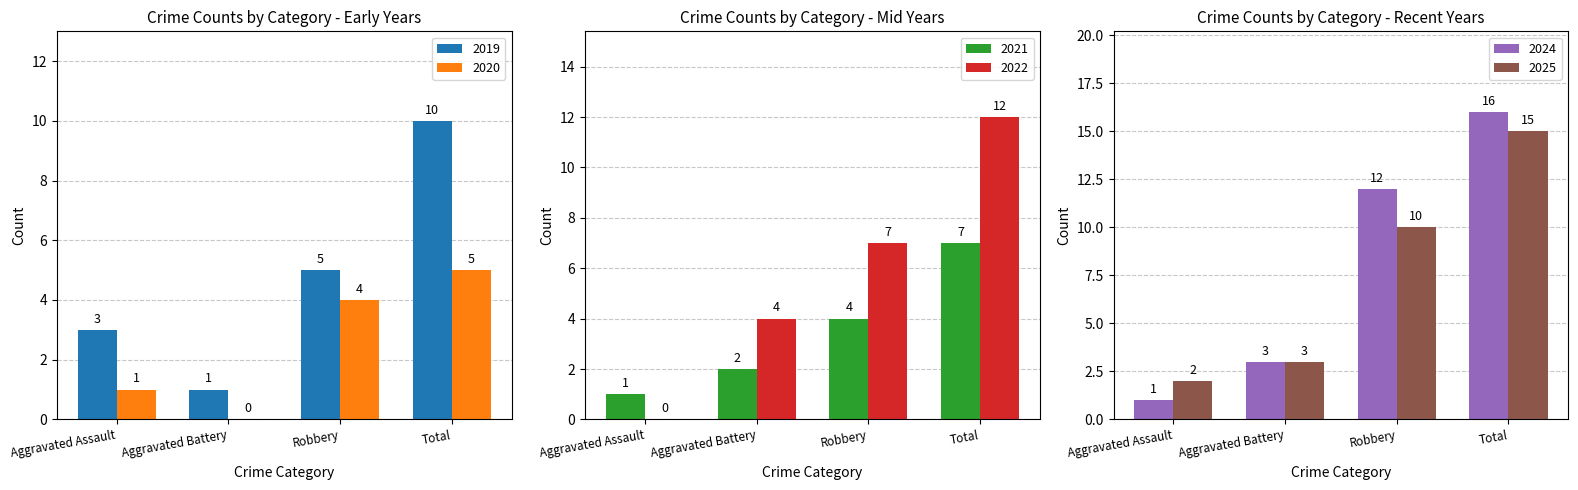

What is the spread (max minus min) of values at Aggravated Battery?

4